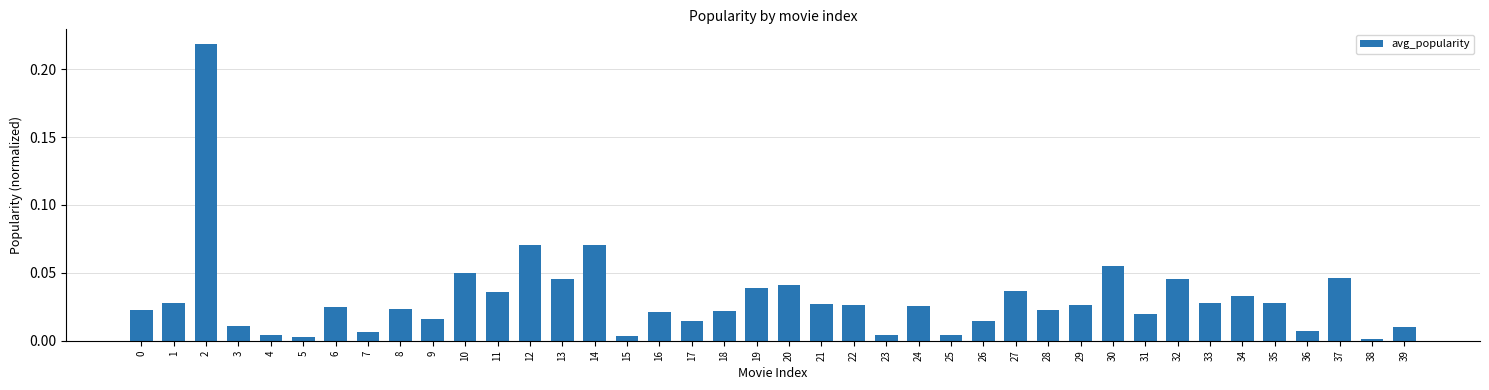

What is the sum of all values?

1.2